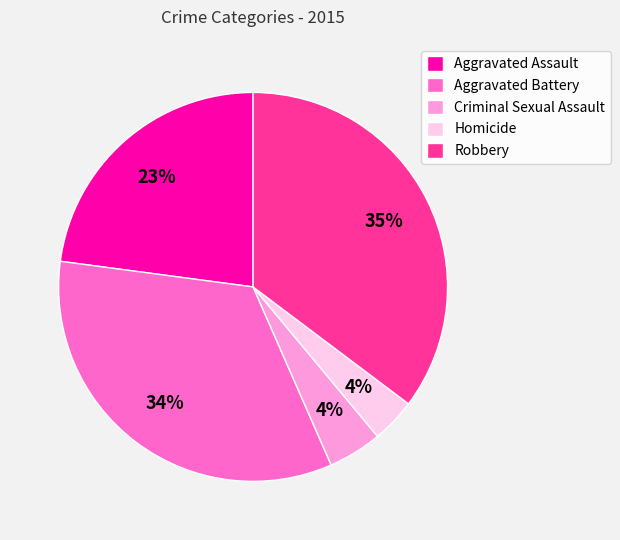

Does Robbery account for over 50% of the chart?

No